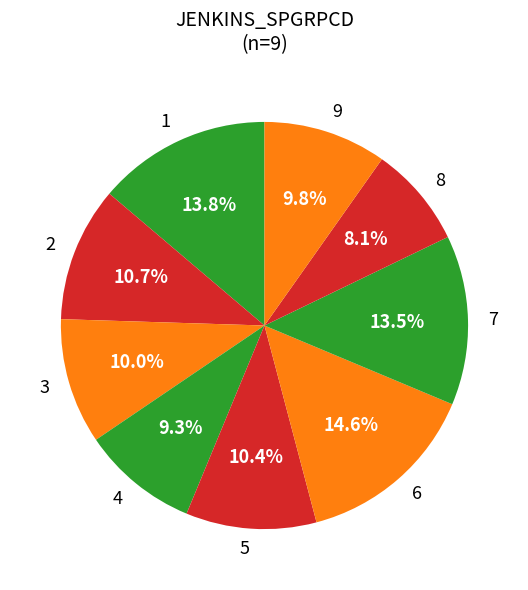

Does 7 account for over 50% of the chart?

No